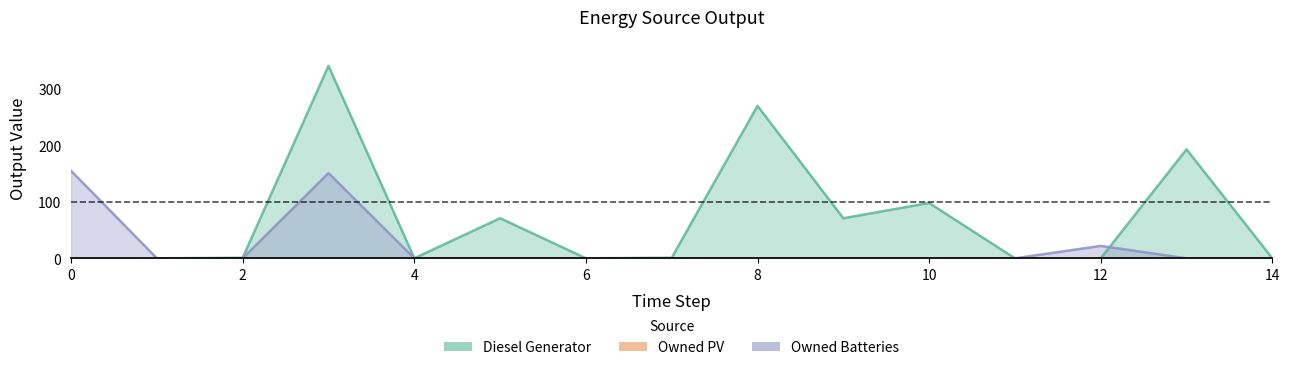

Does the chart display data point markers on the line(s)?

No